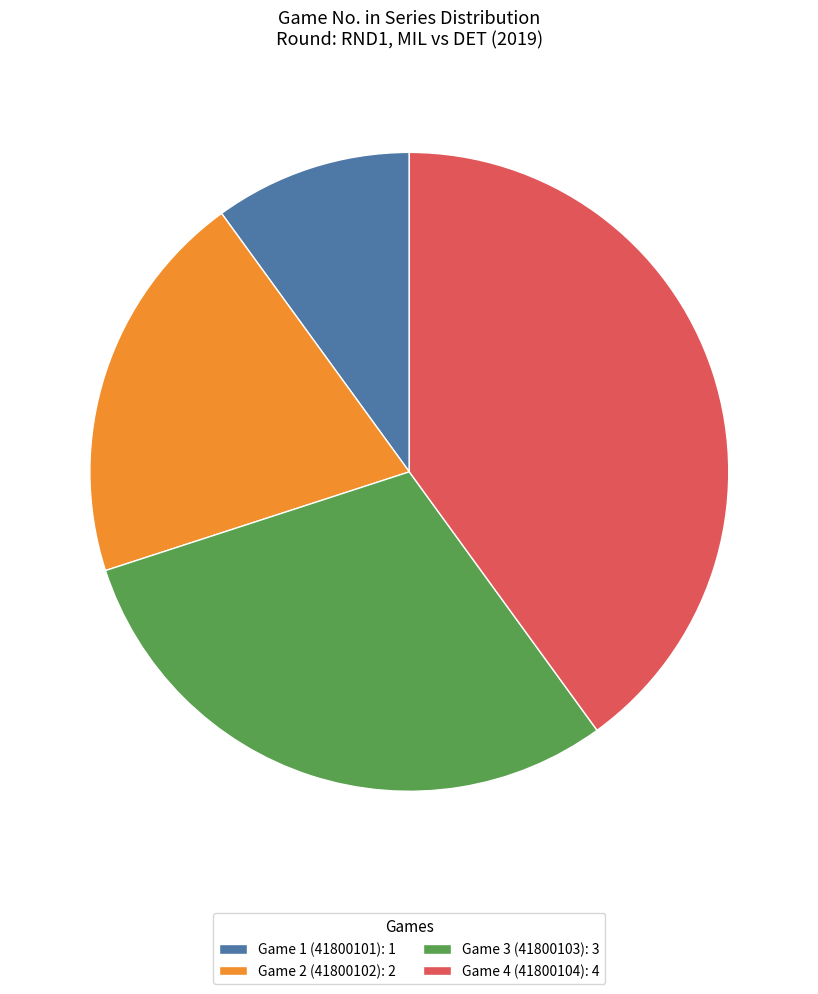

What is the ratio of the value at Game 2 (41800102): 2 to the value at Game 1 (41800101): 1?

2.0